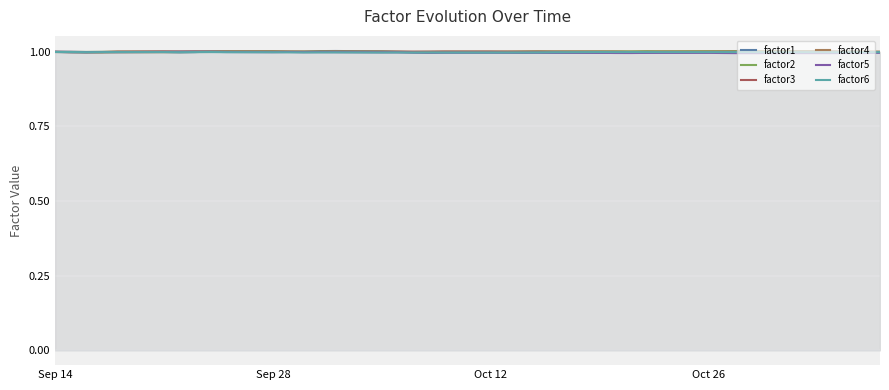

What is the value of the factor5 point at the 34th from the left?

1.0